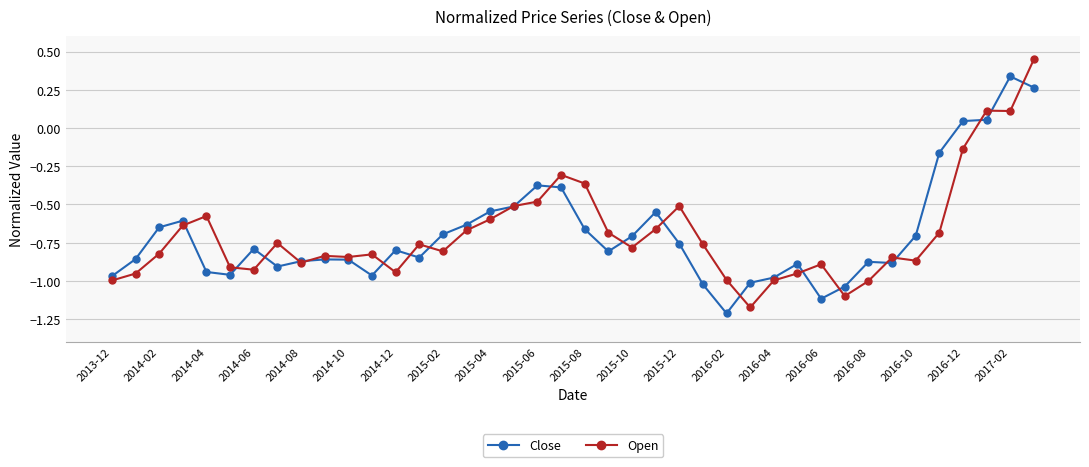

True or false: Close and Open intersect in this chart.

True